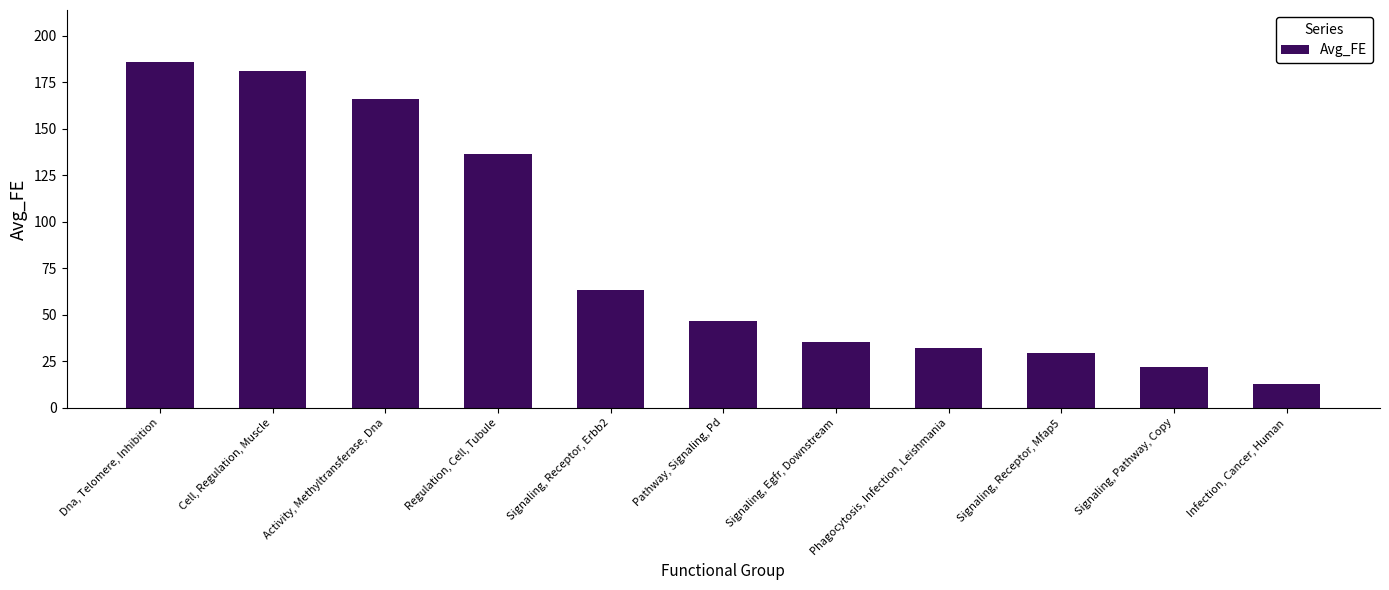

List the labels in order of value, smallest first.

Infection, Cancer, Human, Signaling, Pathway, Copy, Signaling, Receptor, Mfap5, Phagocytosis, Infection, Leishmania, Signaling, Egfr, Downstream, Pathway, Signaling, Pd, Signaling, Receptor, Erbb2, Regulation, Cell, Tubule, Activity, Methyltransferase, Dna, Cell, Regulation, Muscle, Dna, Telomere, Inhibition